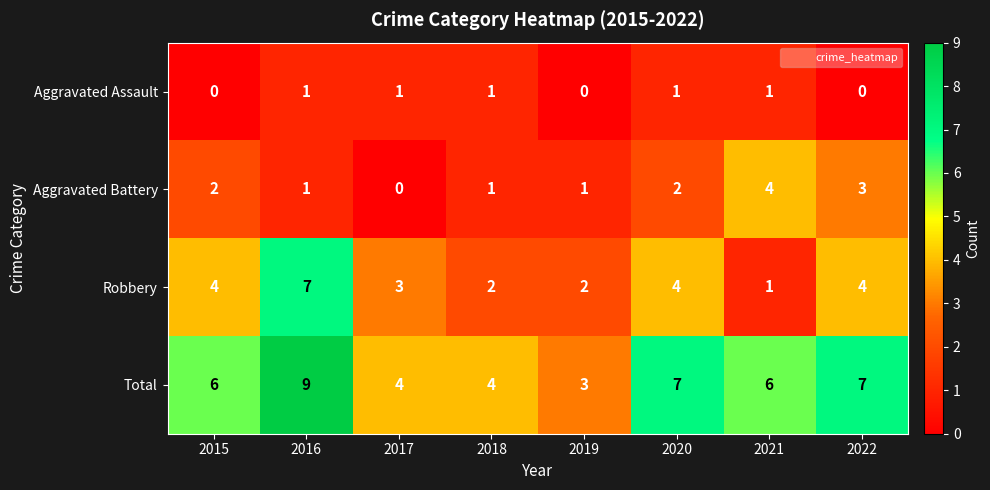

What is the total value across all series at 2022?

14